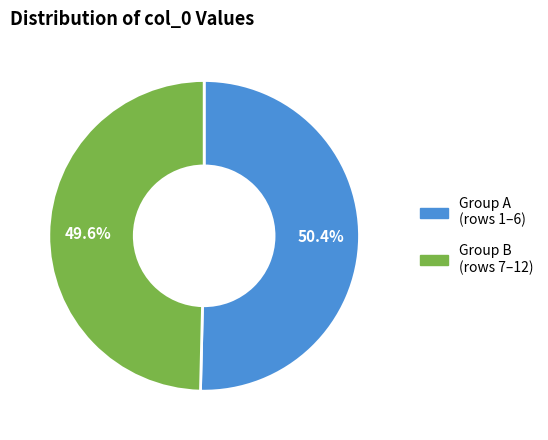

Is there any slice that represents more than half of the pie?

Yes